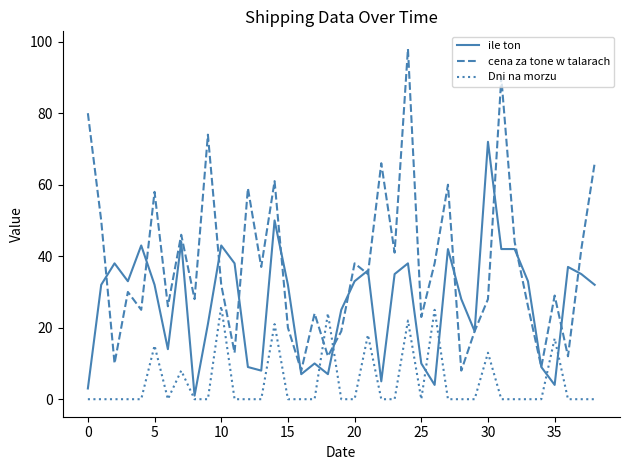

Rank the series by their maximum value, from lowest to highest.

Dni na morzu, ile ton, cena za tone w talarach